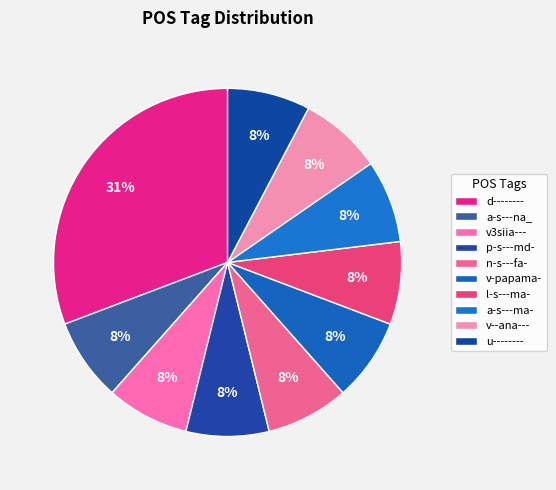

To the nearest percent, what is the combined percentage of v--ana--- and p-s---md-?

15%